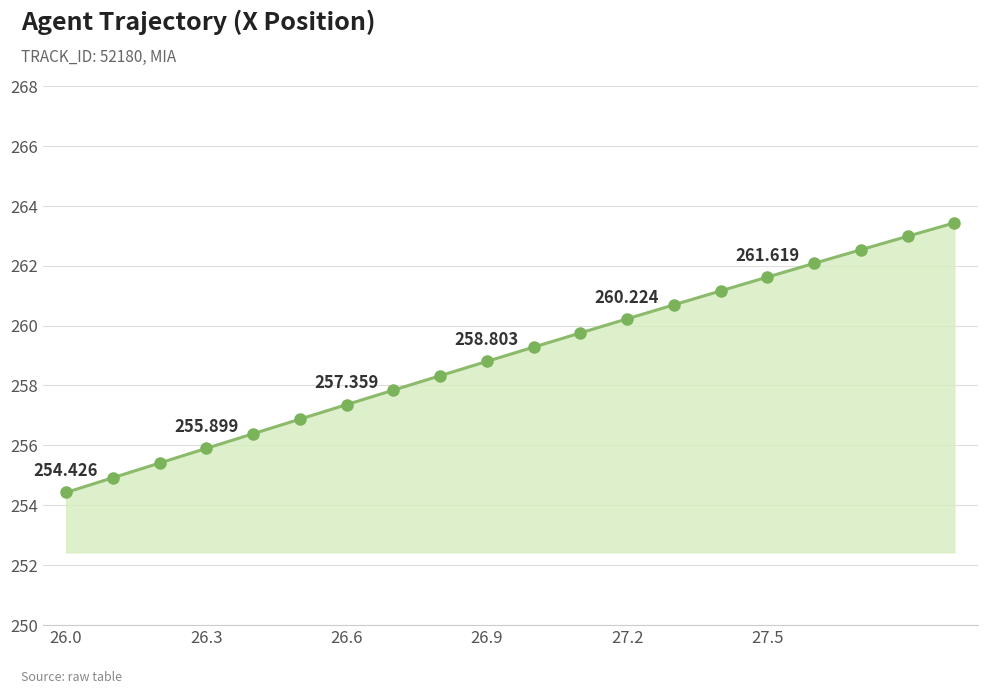

True or false: the data has more than 1 interior local peaks.

False